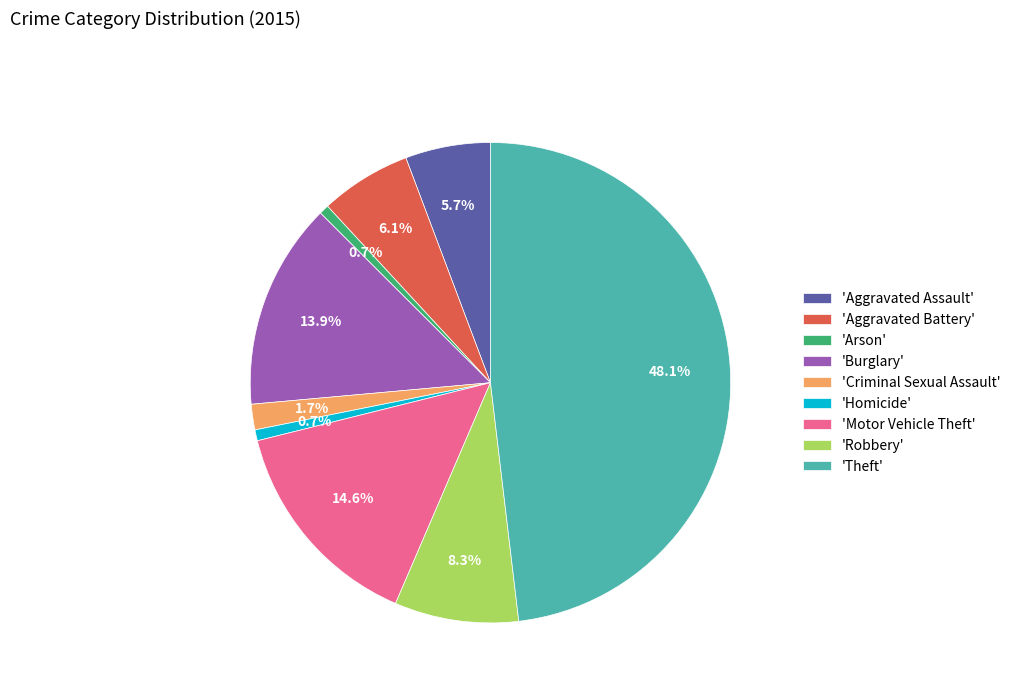

How much of the chart is everything except 'Aggravated Battery'?

93.9%